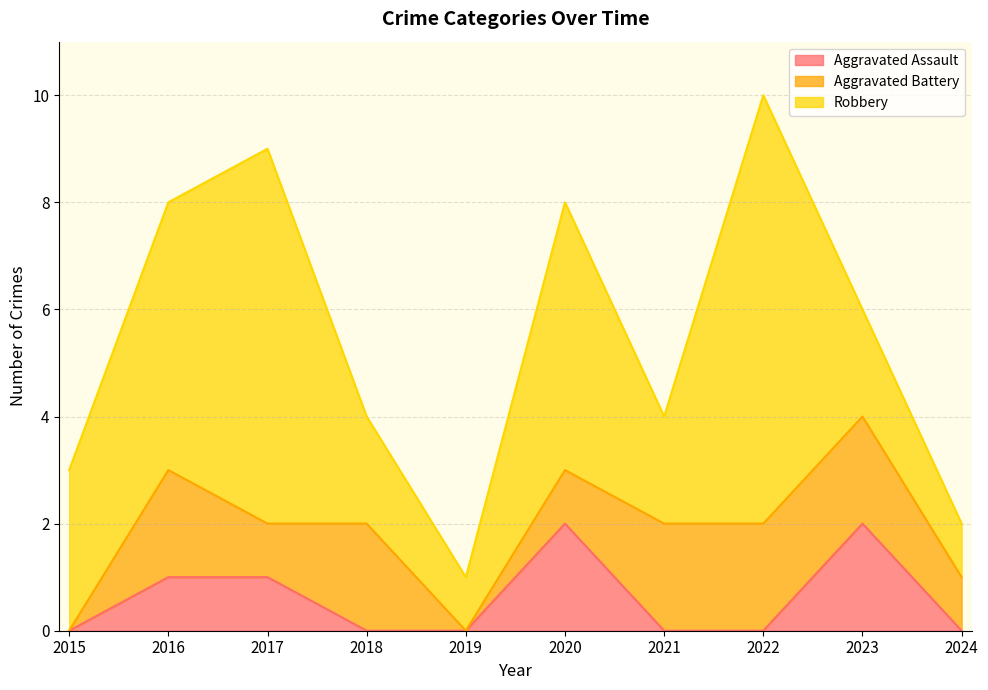

Which series has the largest range (max minus min)?

Robbery